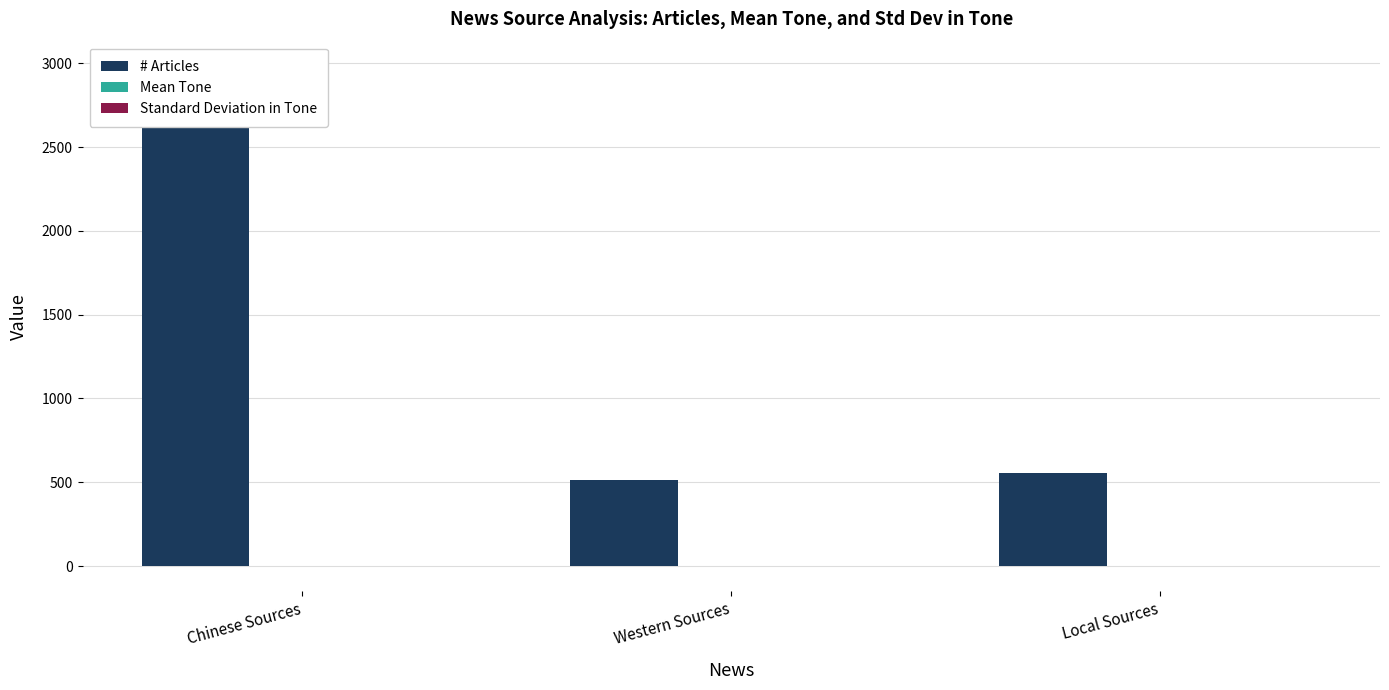

Between Western Sources and Local Sources, which series saw the biggest shift?

# Articles